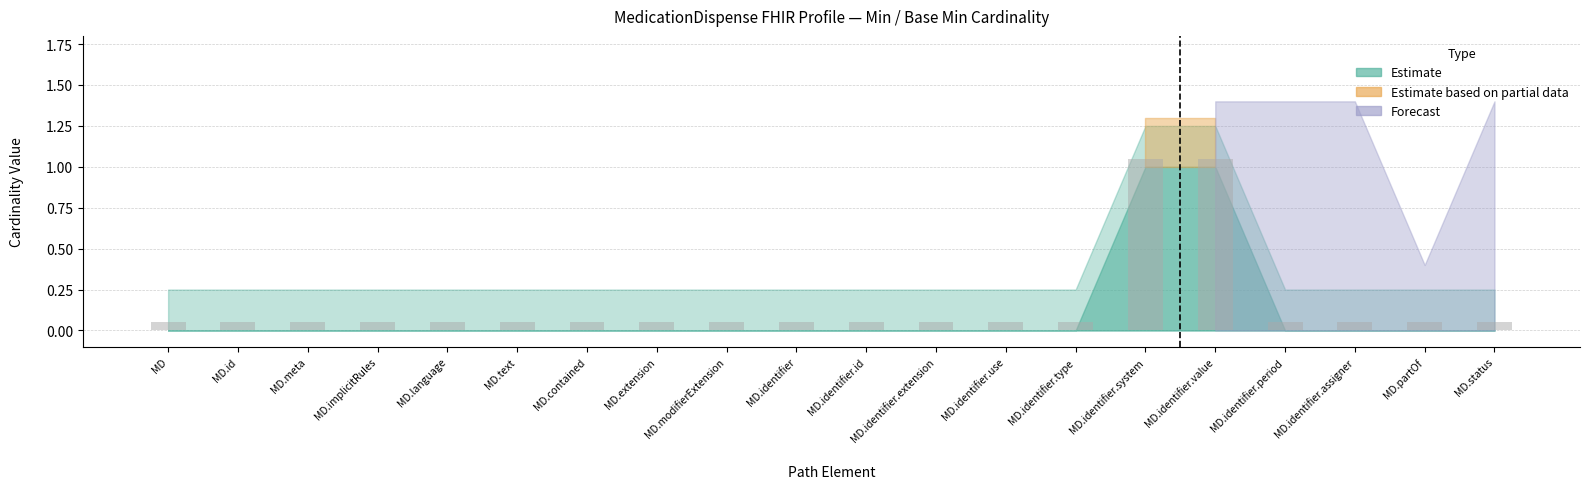

What position from the left is MD.identifier.use?

13